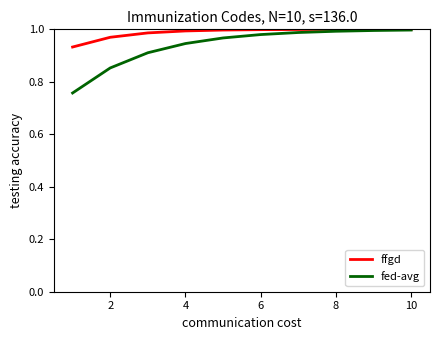

What are all the series names shown in the legend?

ffgd, fed-avg